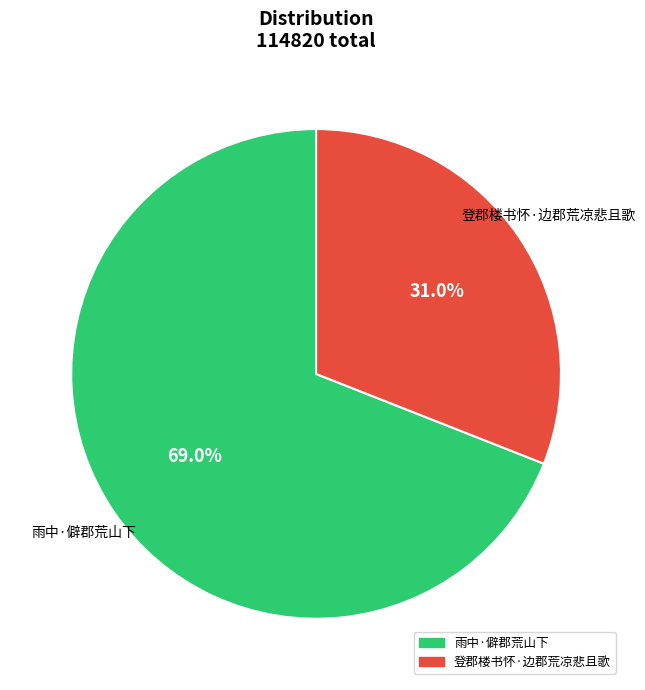

Count the number of slices in the pie.

2